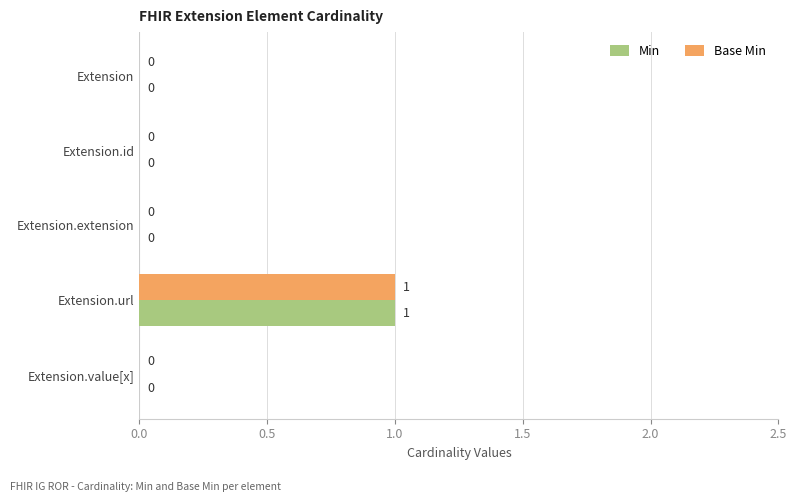

At which category is the sum across all series the highest?

Extension.url